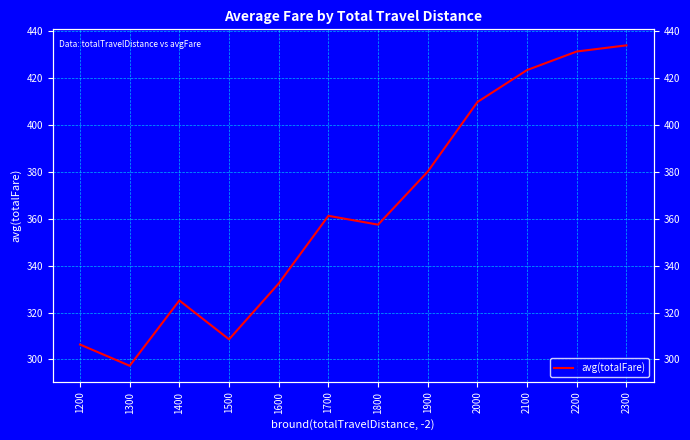

What is the change in value from 2100 to 2300?

+10.5